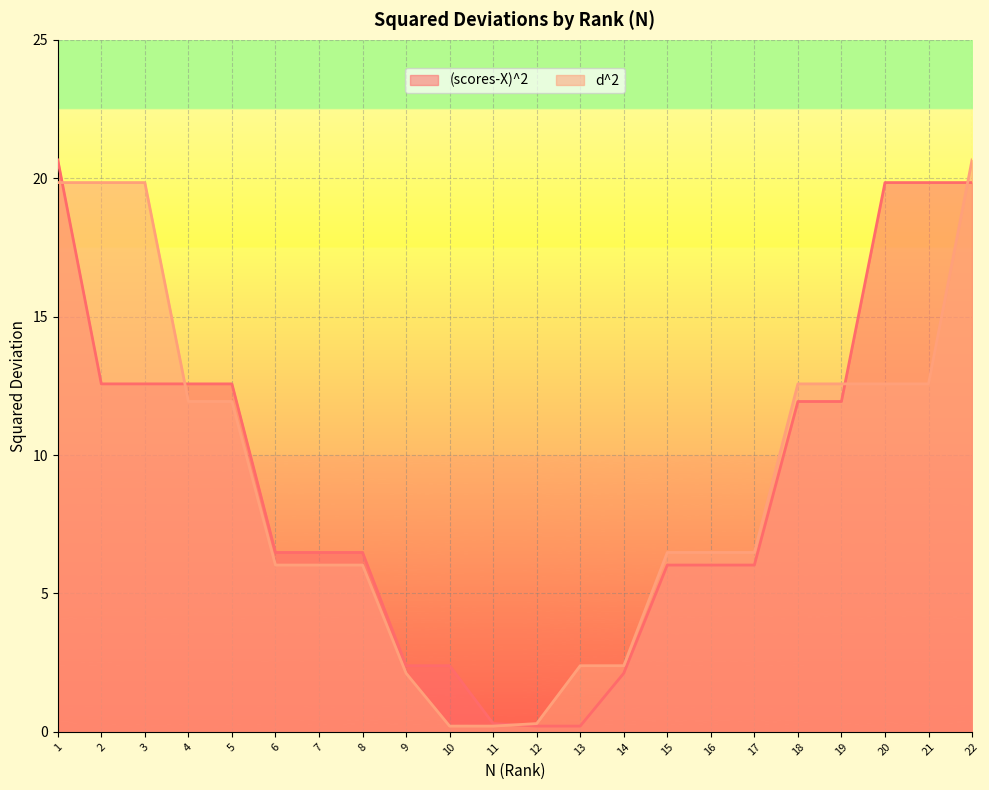

Reading left to right, extract all data points from this chart.

(scores-X)^2: 20.7	12.6	12.6	12.6	12.6	6.5	6.5	6.5	2.4	2.4	0.3	0.2	0.2	2.1	6.0	6.0	6.0	11.9	11.9	19.8	19.8	19.8
d^2: 19.8	19.8	19.8	11.9	11.9	6.0	6.0	6.0	2.1	0.2	0.2	0.3	2.4	2.4	6.5	6.5	6.5	12.6	12.6	12.6	12.6	20.7